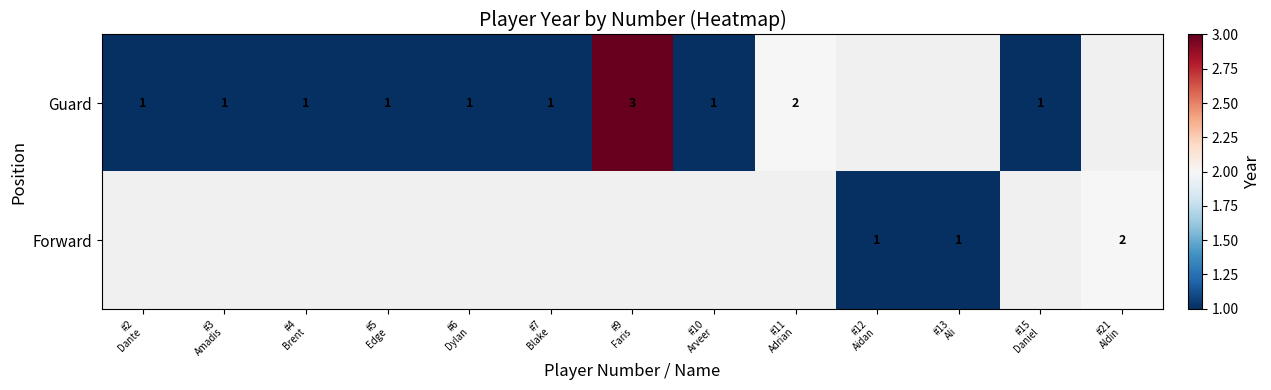

At how many categories does at least one series exceed 2?

1